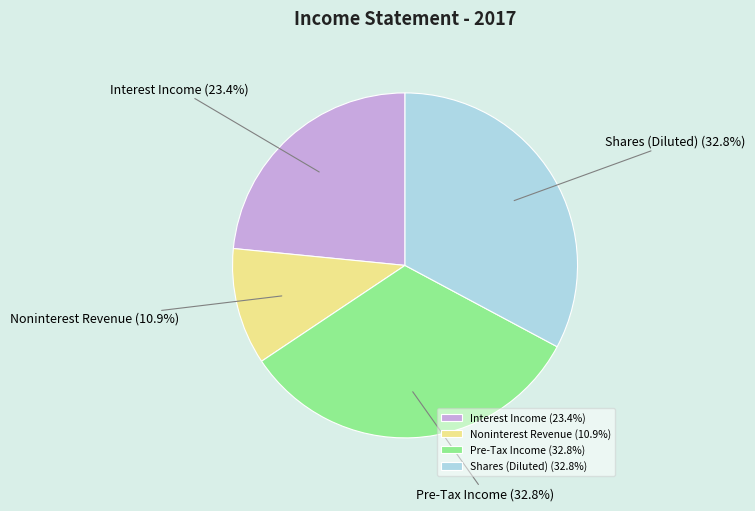

True or false: Pre-Tax Income accounts for 33% of the total.

True